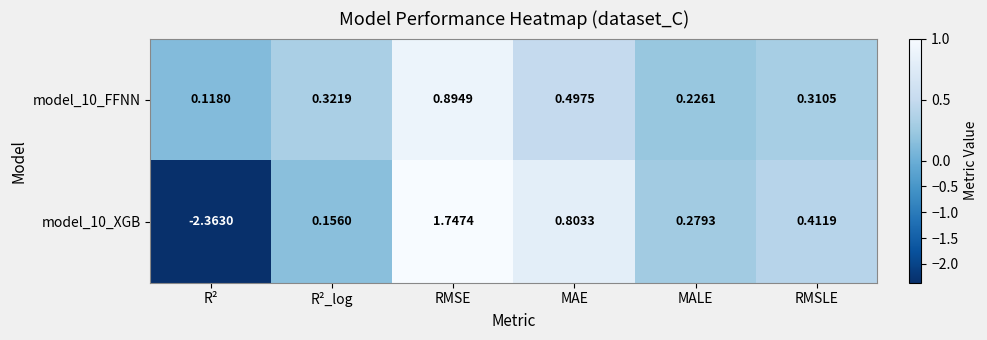

At which category does the chart reach its peak across all series?

RMSE